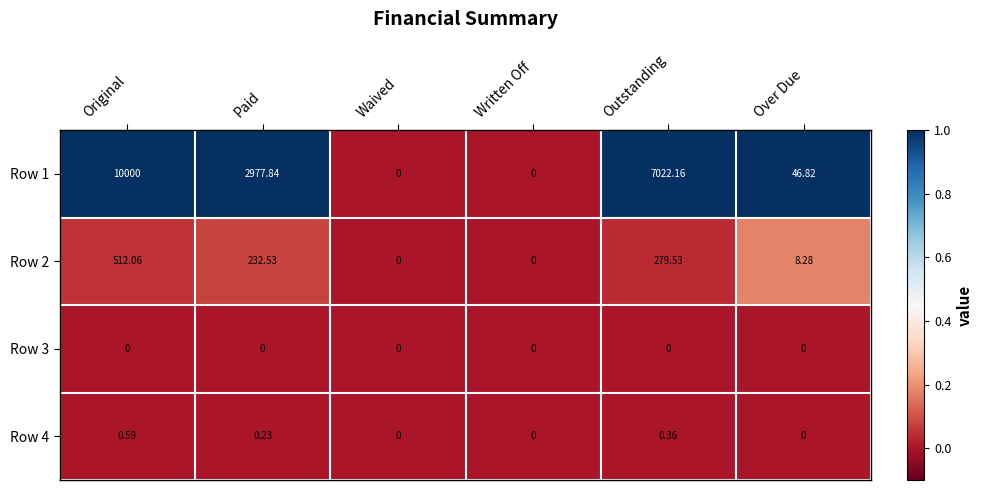

At which category is the sum across all series the highest?

Original